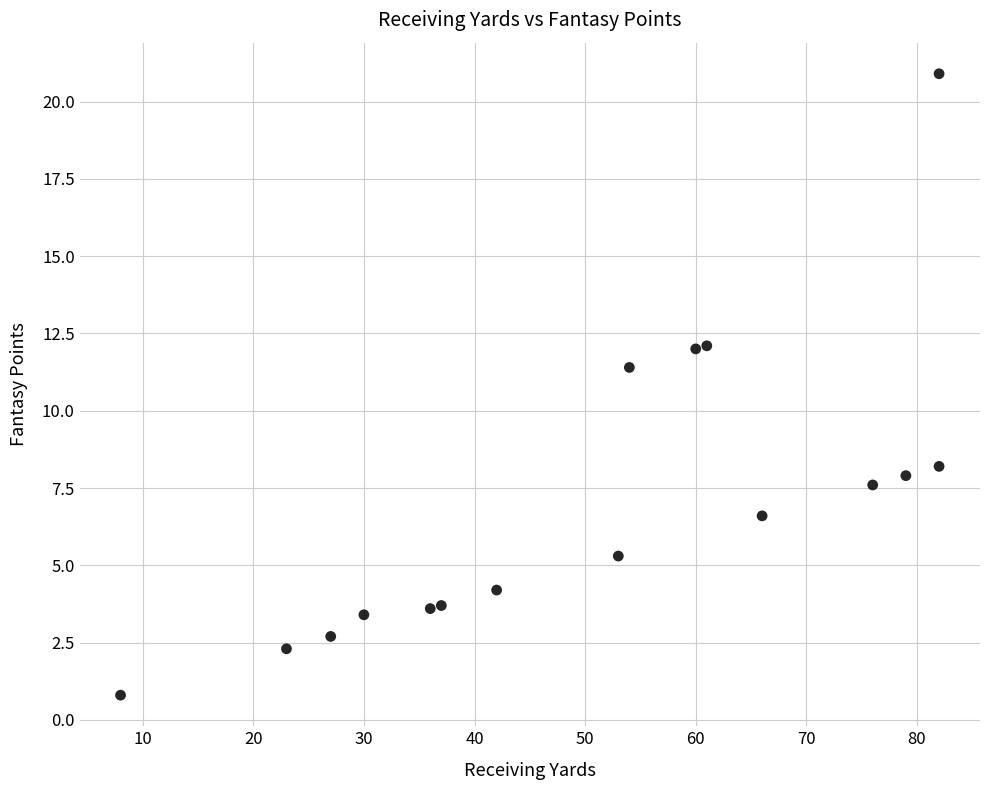

What is the range of Y values (max minus min)?

20.1